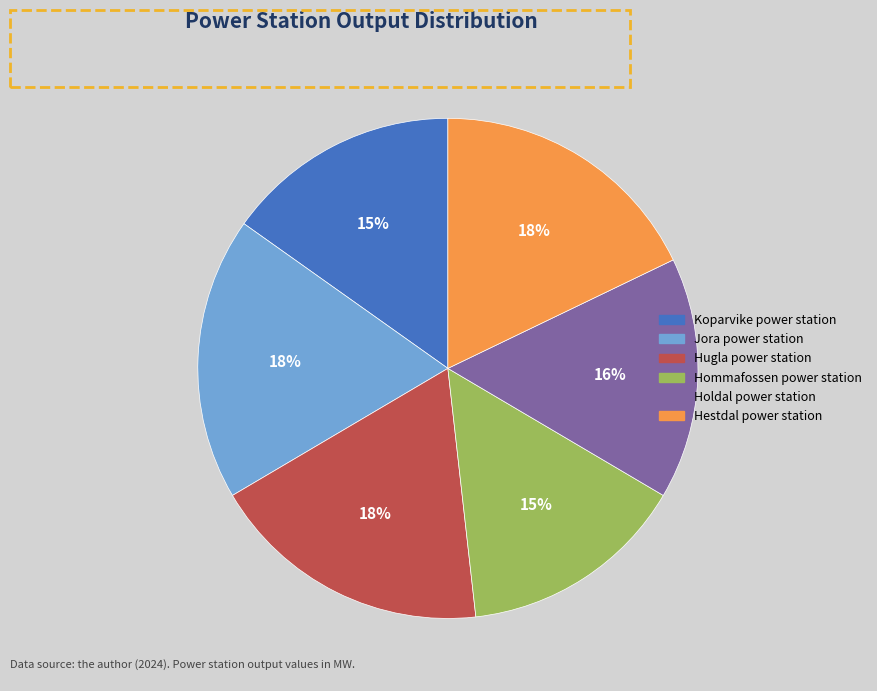

Approximately how many times larger is the value at Hestdal power station compared to Holdal power station?

1.1